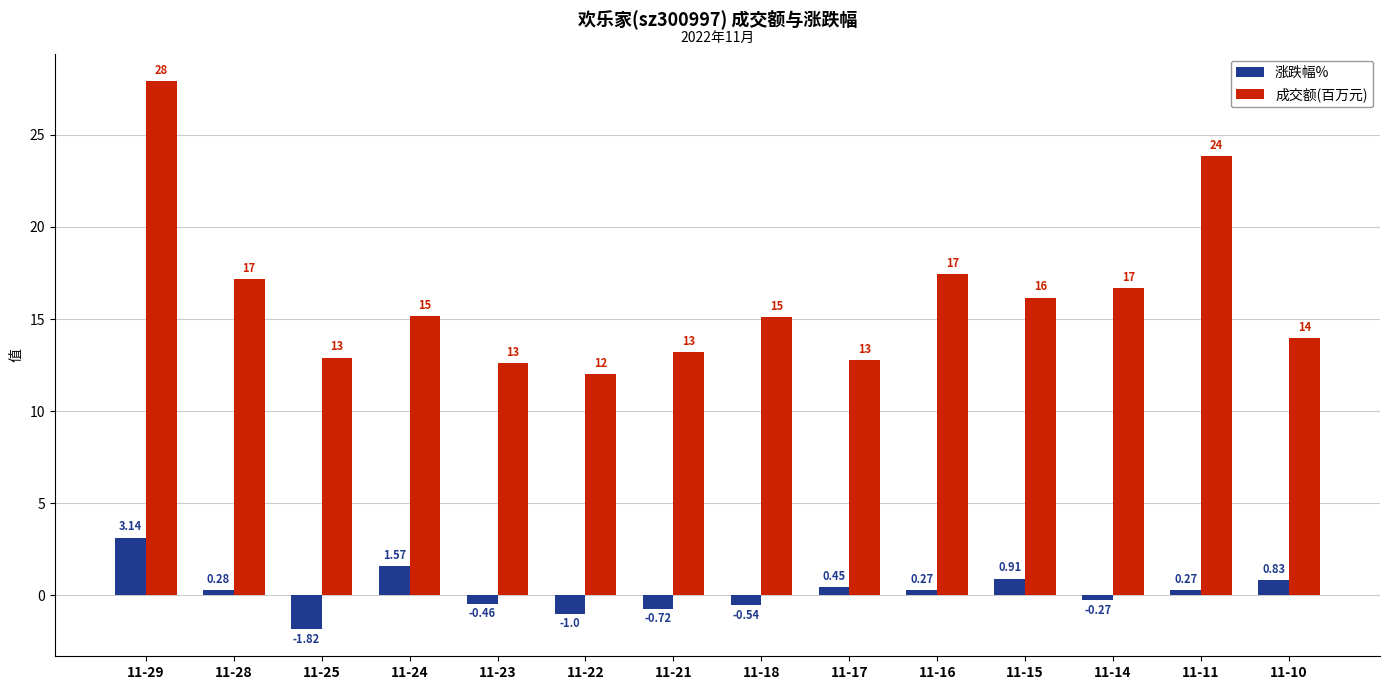

At 11-28, list the series in order from largest to smallest.

成交额(百万元), 涨跌幅%